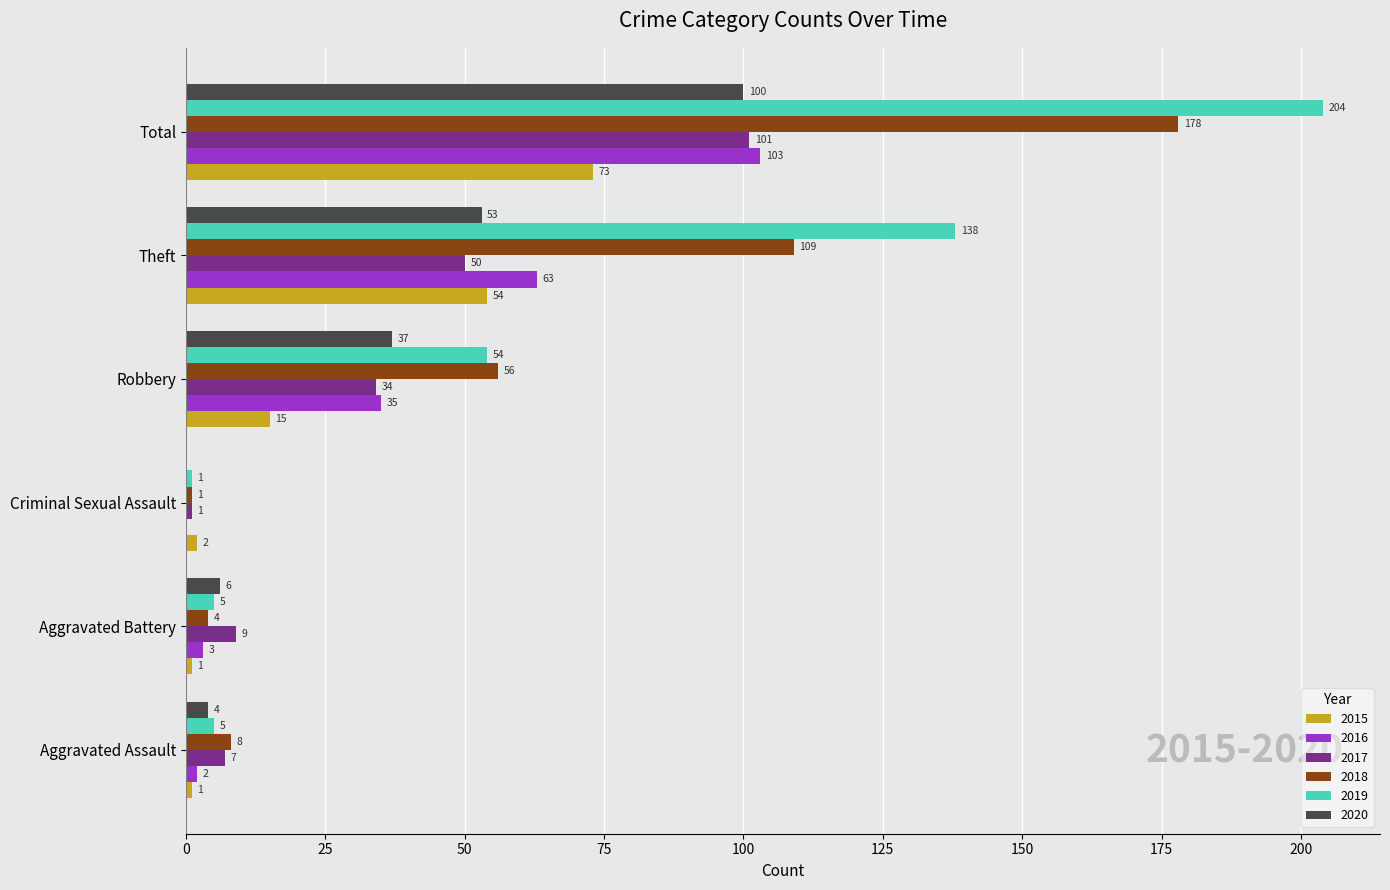

True or false: 2020 has a value of 4 at Aggravated Assault.

True